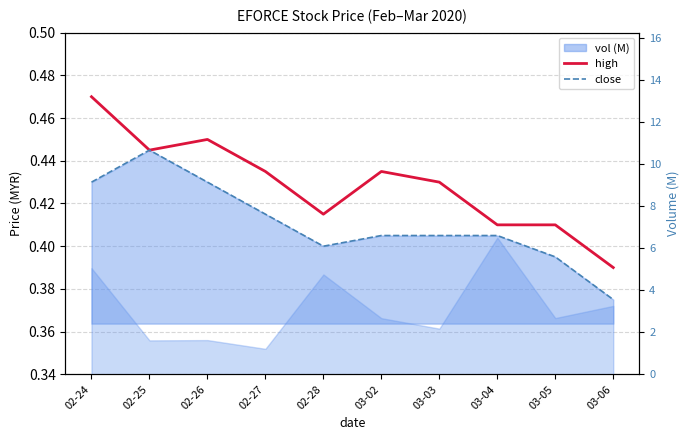

How many interior local valleys does the high series have?

2